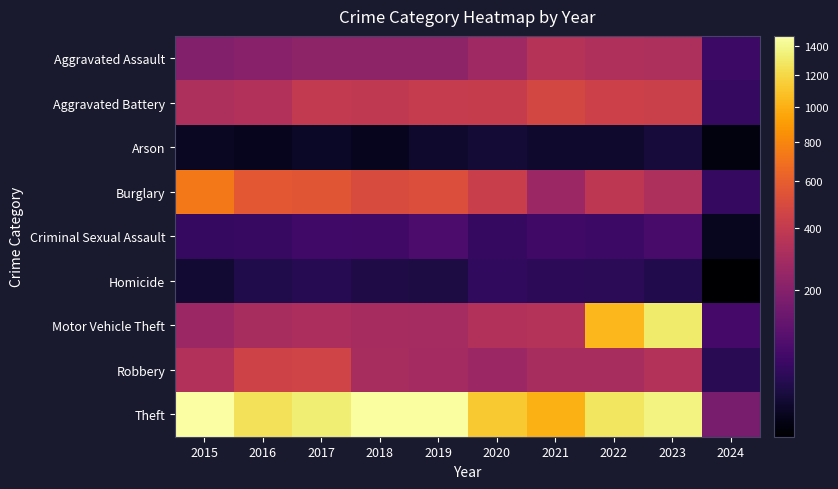

Reading right to left, transcribe all the data shown in this chart.

Aggravated Assault: 2024=55	2023=319	2022=327	2021=352	2020=273	2019=223	2018=225	2017=225	2016=206	2015=194
Aggravated Battery: 2024=46	2023=432	2022=439	2021=479	2020=416	2019=407	2018=389	2017=400	2016=336	2015=316
Arson: 2024=4	2023=19	2022=12	2021=12	2020=17	2019=12	2018=7	2017=10	2016=7	2015=9
Burglary: 2024=47	2023=317	2022=379	2021=261	2020=425	2019=517	2018=506	2017=562	2016=576	2015=738
Criminal Sexual Assault: 2024=8	2023=73	2022=55	2021=61	2020=48	2019=77	2018=60	2017=62	2016=50	2015=46
Homicide: 2024=3	2023=28	2022=36	2021=38	2020=41	2019=22	2018=25	2017=33	2016=26	2015=15
Motor Vehicle Theft: 2024=67	2023=1311	2022=1031	2021=348	2020=333	2019=290	2018=298	2017=312	2016=304	2015=263
Robbery: 2024=34	2023=341	2022=304	2021=300	2020=263	2019=287	2018=301	2017=460	2016=454	2015=337
Theft: 2024=168	2023=1372	2022=1279	2021=998	2020=1120	2019=1459	2018=1461	2017=1339	2016=1259	2015=1474